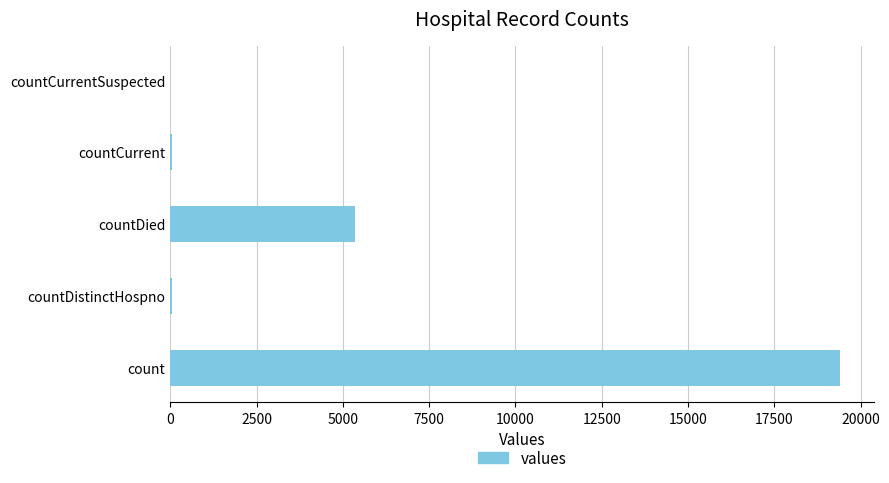

Are the bars grouped side by side (vs. stacked)?

No